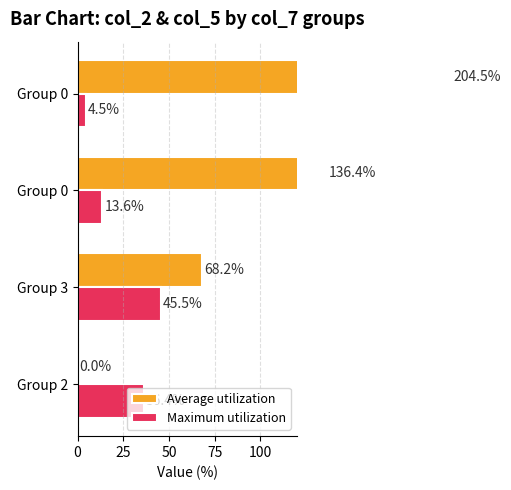

Between Group 2 and Group 3, which series saw the biggest shift?

Average utilization